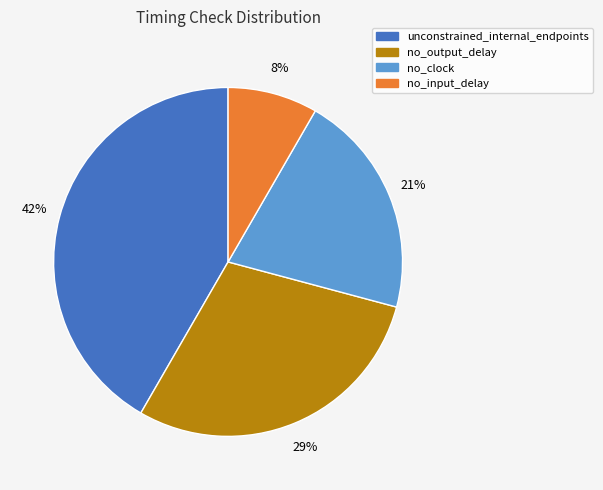

Rank the categories by value from highest to lowest.

unconstrained_internal_endpoints, no_output_delay, no_clock, no_input_delay